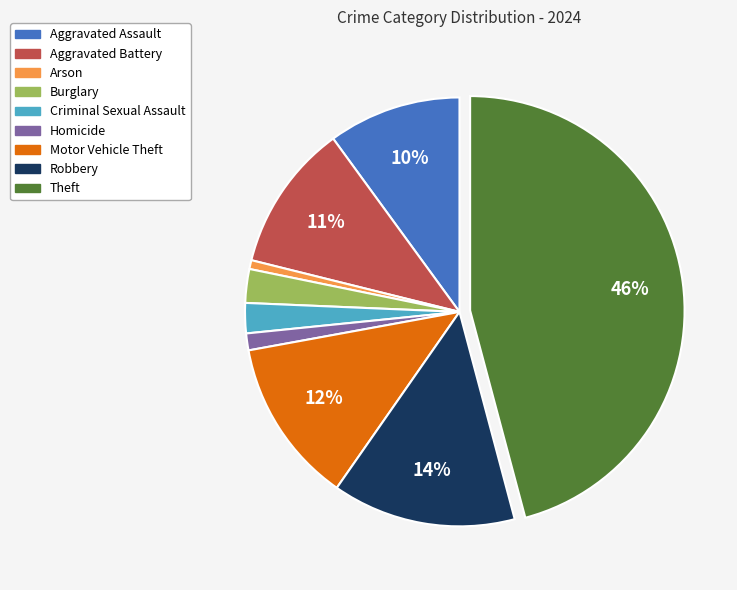

Is there any slice that represents more than half of the pie?

No